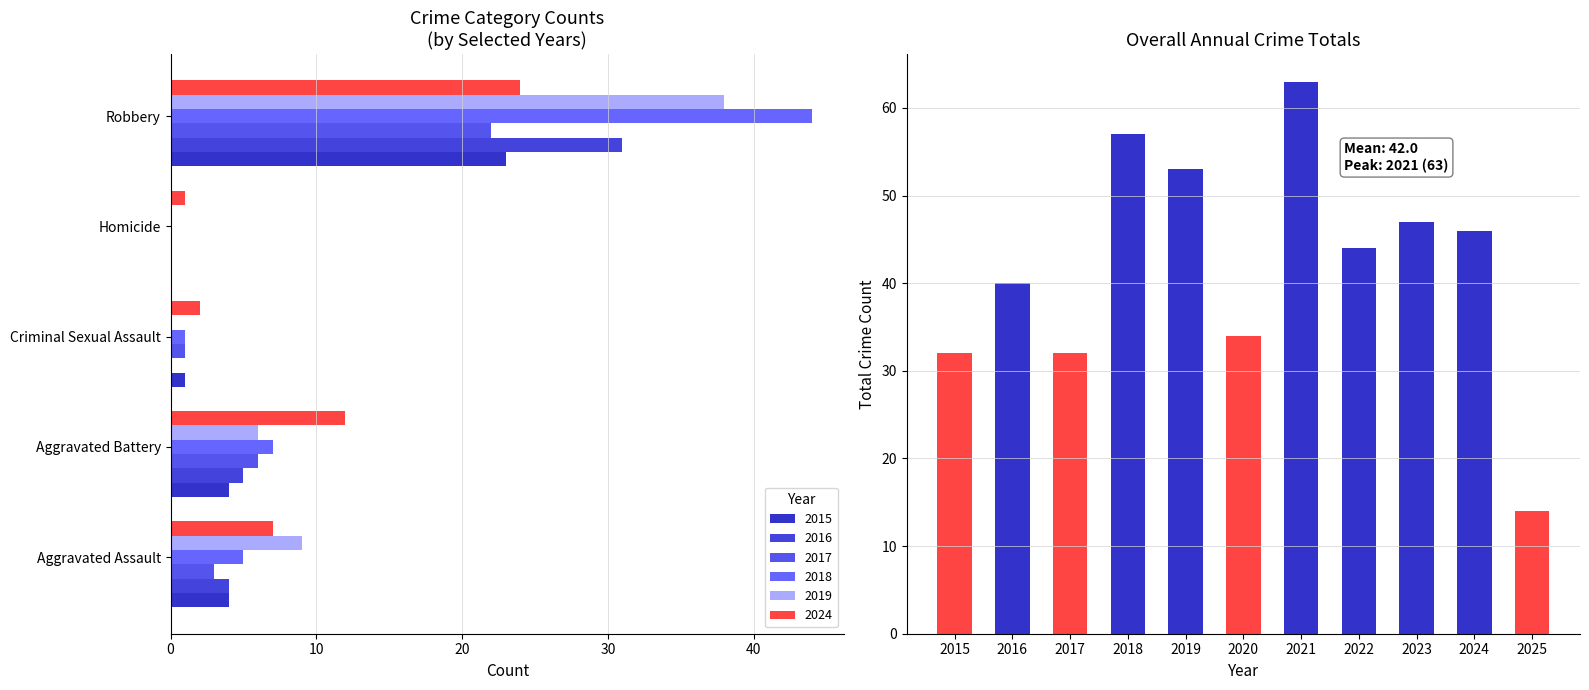

What is the difference between the maximum and minimum values?

49